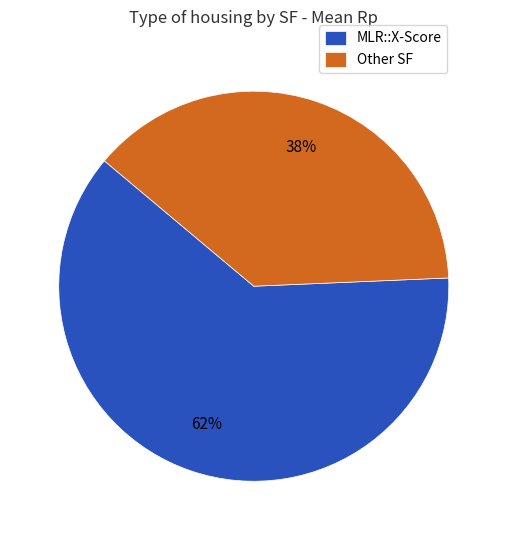

Which has a higher value, MLR::X-Score or Other SF?

MLR::X-Score